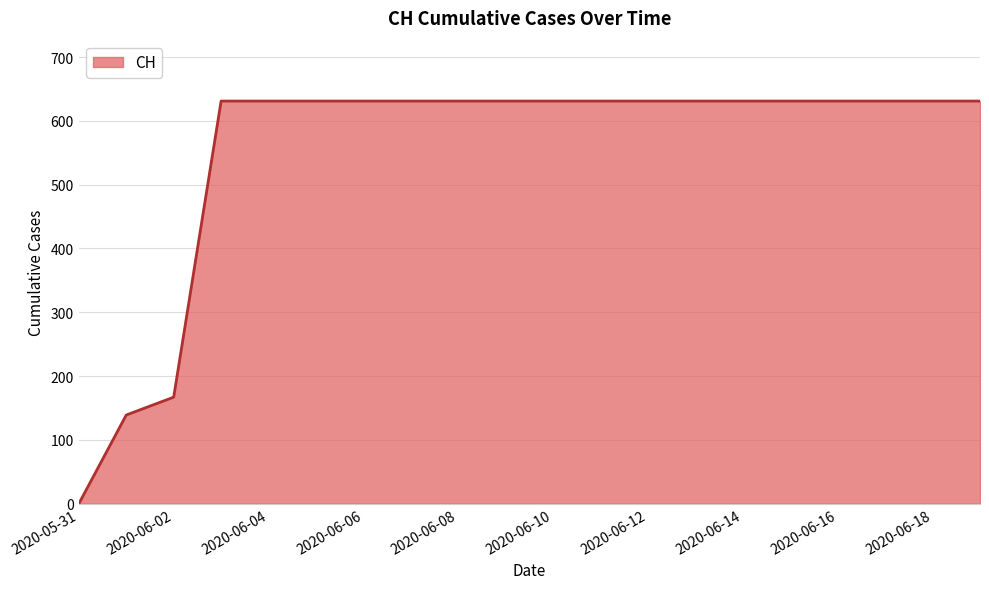

What is the maximum value shown in the chart?

631